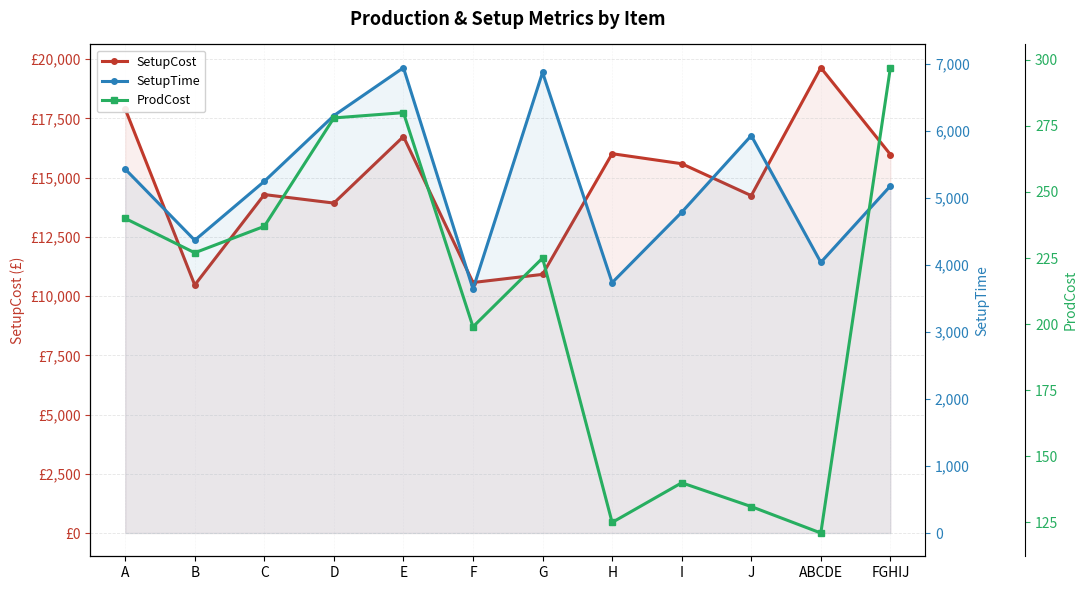

What are all the series names shown in the legend?

SetupCost, SetupTime, ProdCost